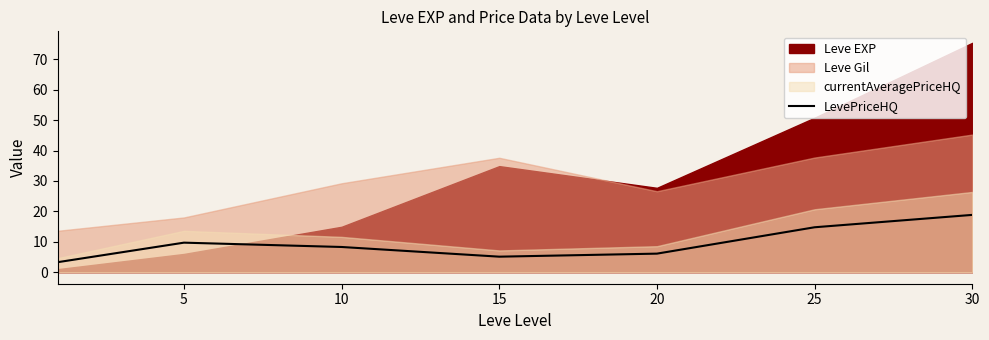

What is the lowest value of the LevePriceHQ series?

3.3